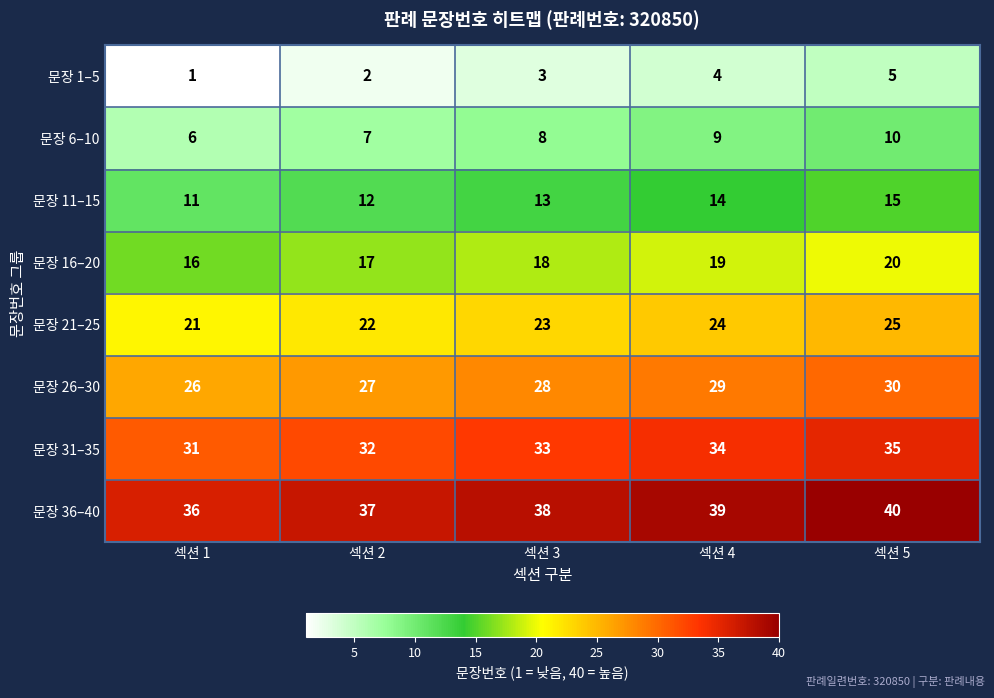

Rank the categories by 문장 31–35 value from highest to lowest.

섹션 5, 섹션 4, 섹션 3, 섹션 2, 섹션 1